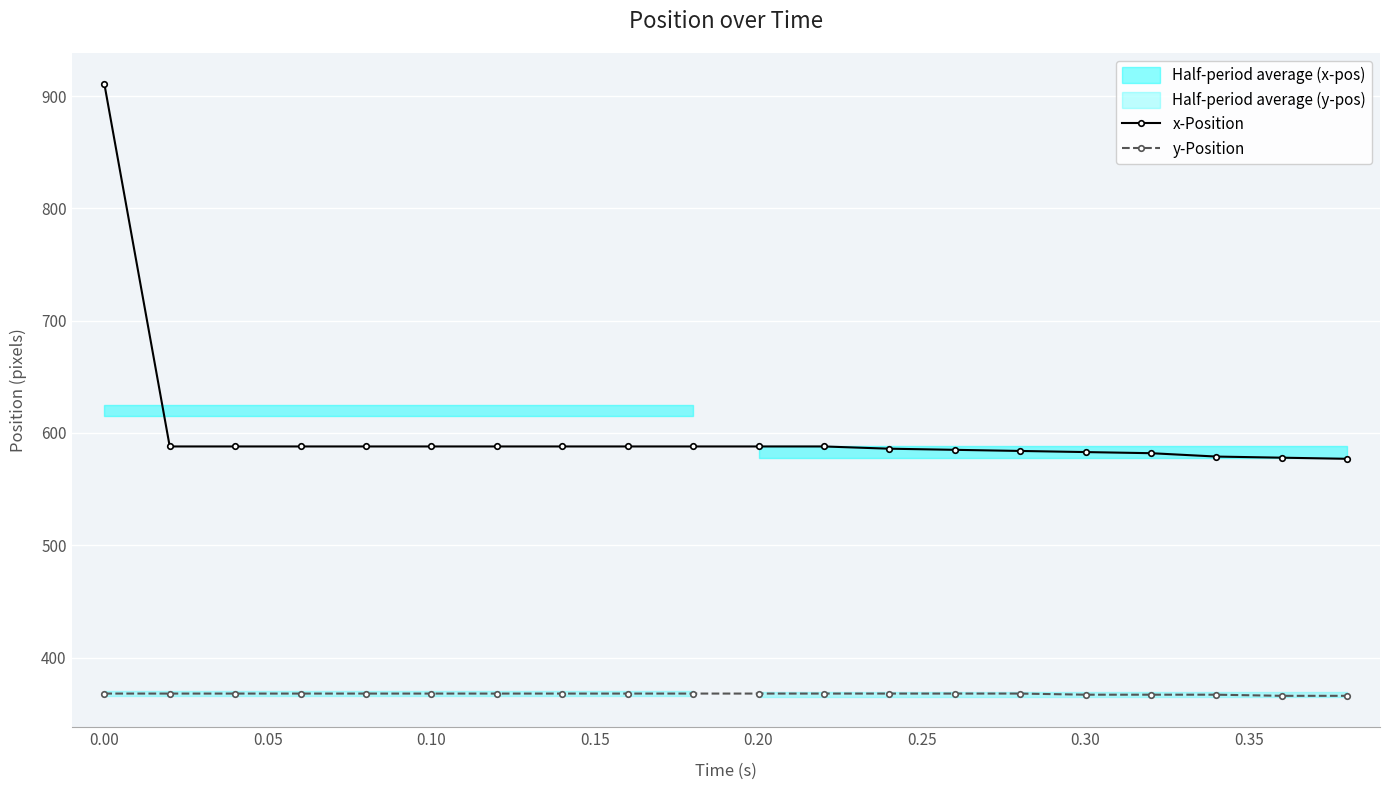

True or false: x-Position and y-Position cross at least once.

False